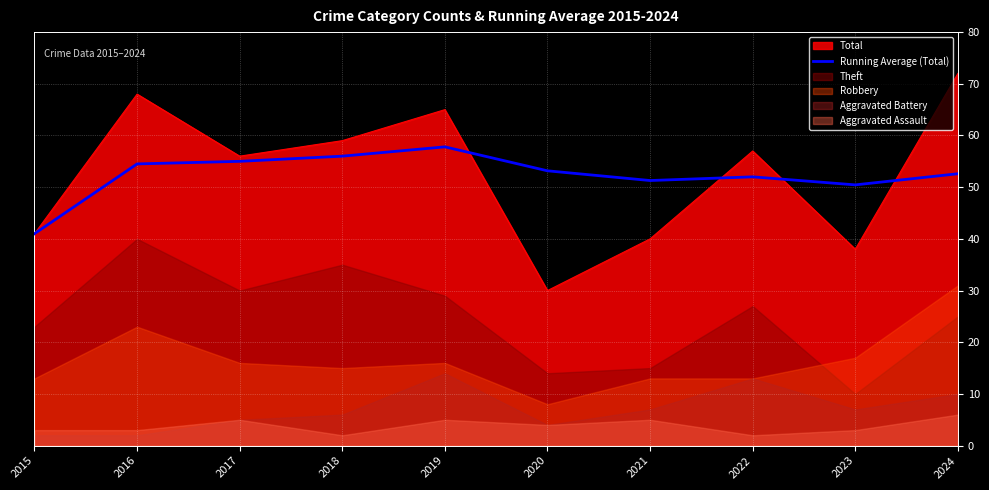

Where is the data nearest to the value 49?

2023